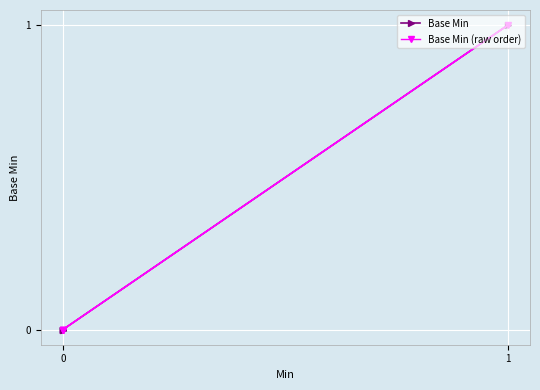

The value of Base Min at 0 is 0. True or false?

False